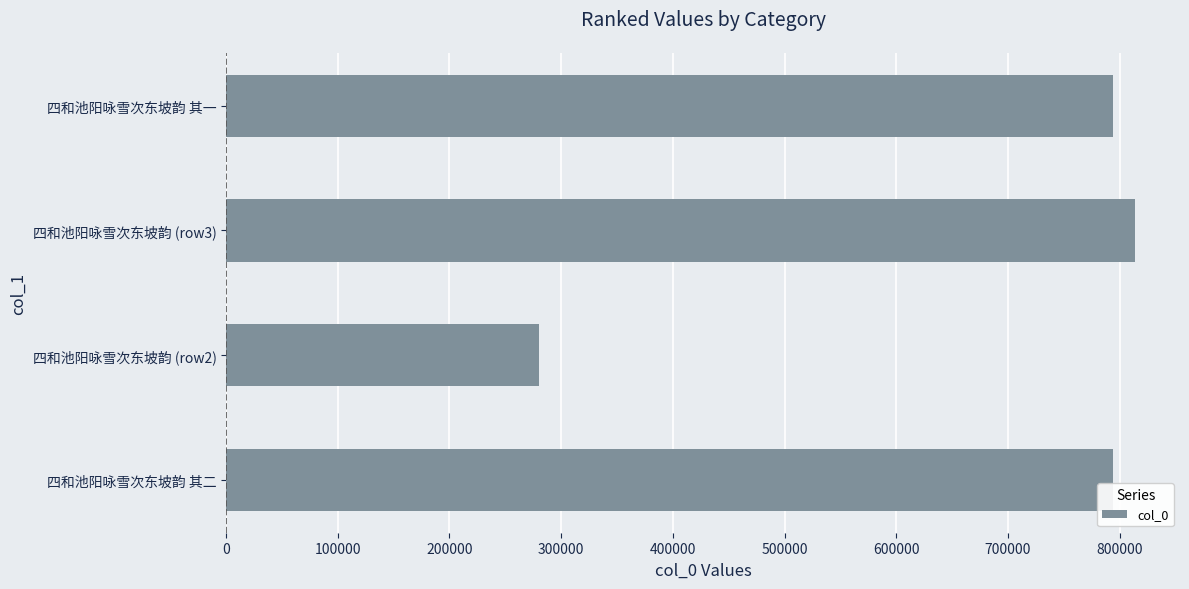

The value at 四和池阳咏雪次东坡韵 其一 is 793936. True or false?

True